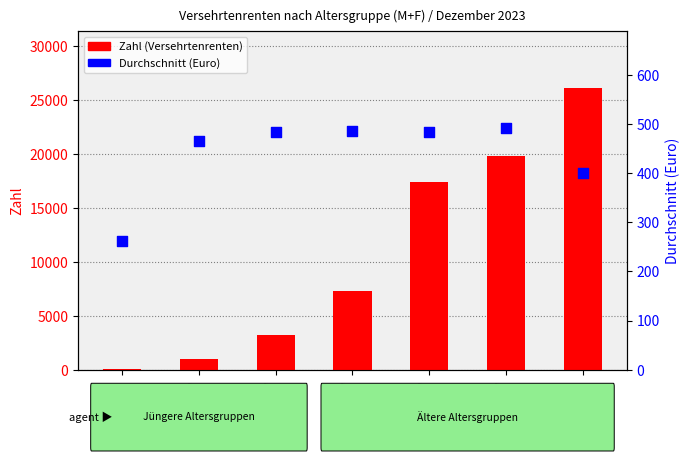

What is the total value across all series at 70+?

26529